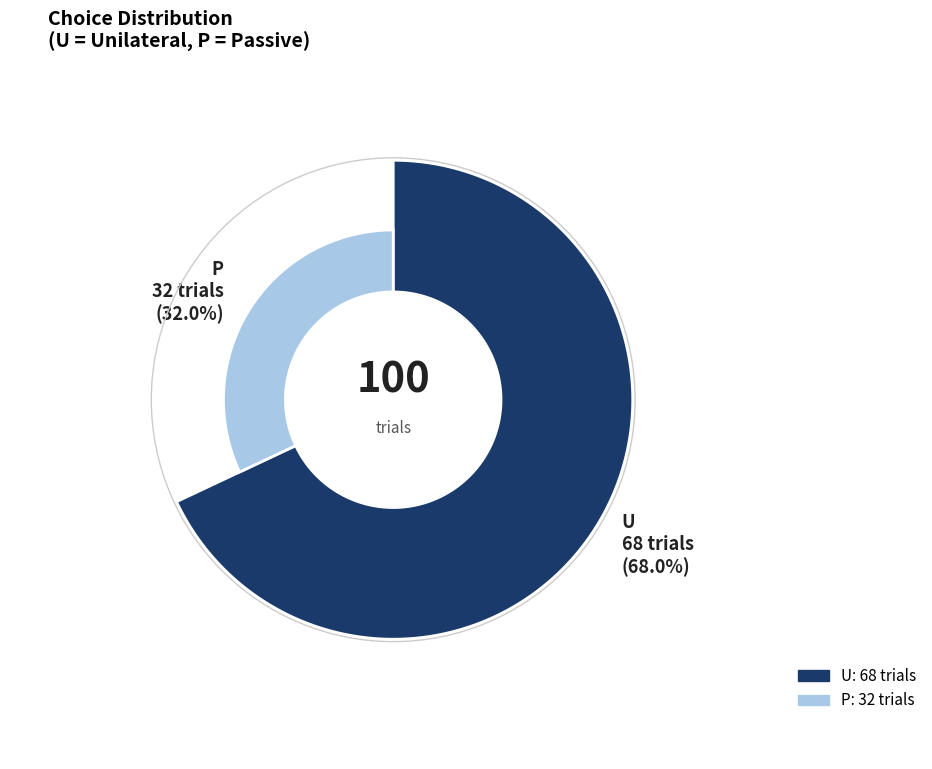

What is the majority slice?

U